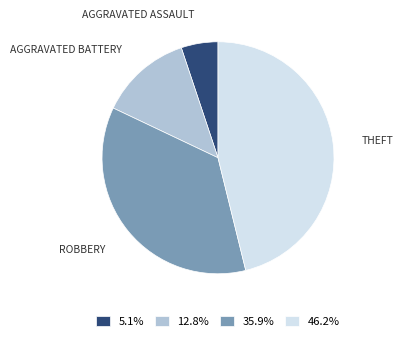

Does 12.8% represent more than half of the total?

No